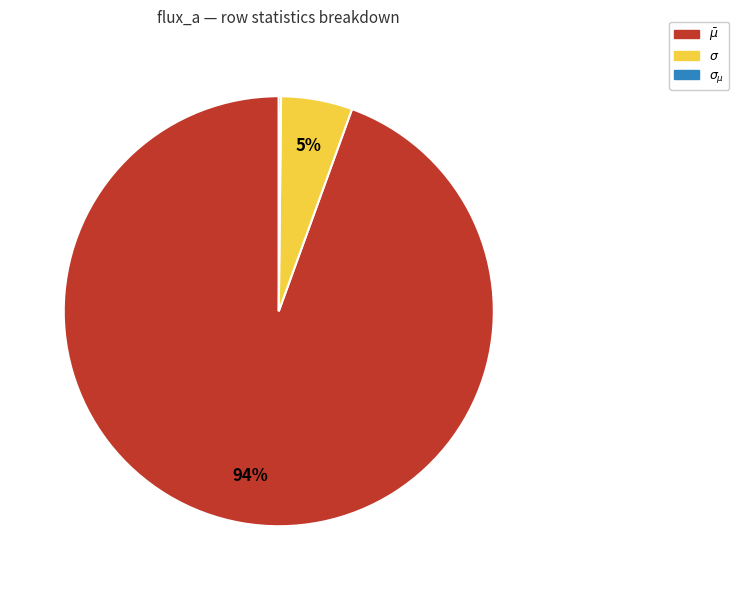

To the nearest percent, what is the average slice percentage?

33%